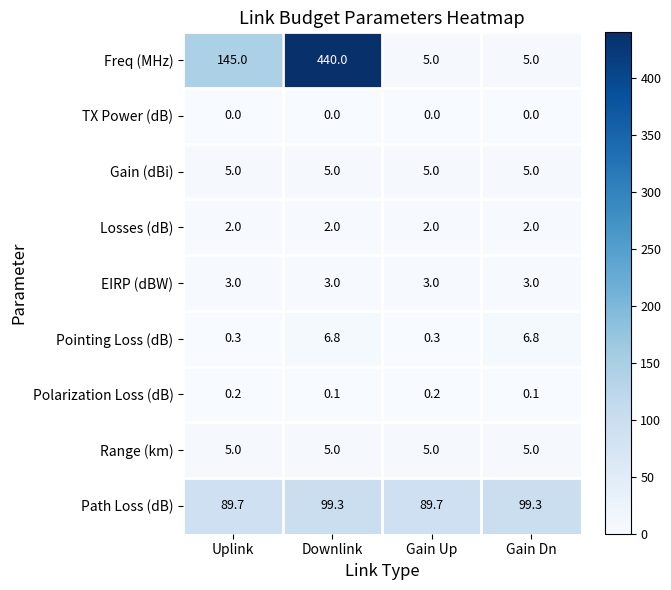

Count the Polarization Loss (dB) values in the range 0 to 1.

4